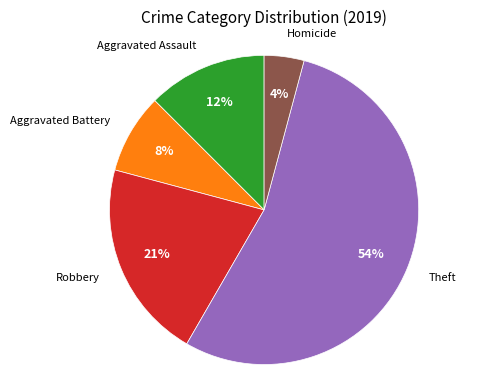

To the nearest percent, what is the average slice percentage?

20%